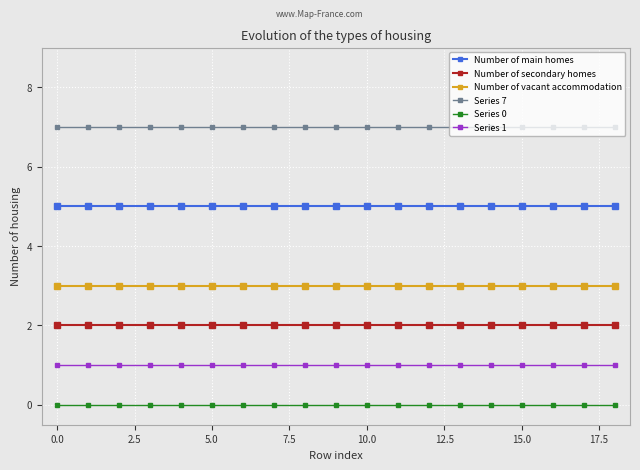

What is the greatest value displayed?

7